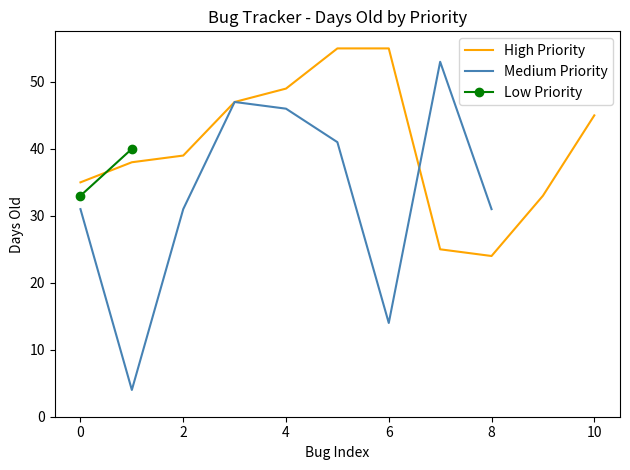

True or false: there are more than 2 points higher than both neighbors.

True